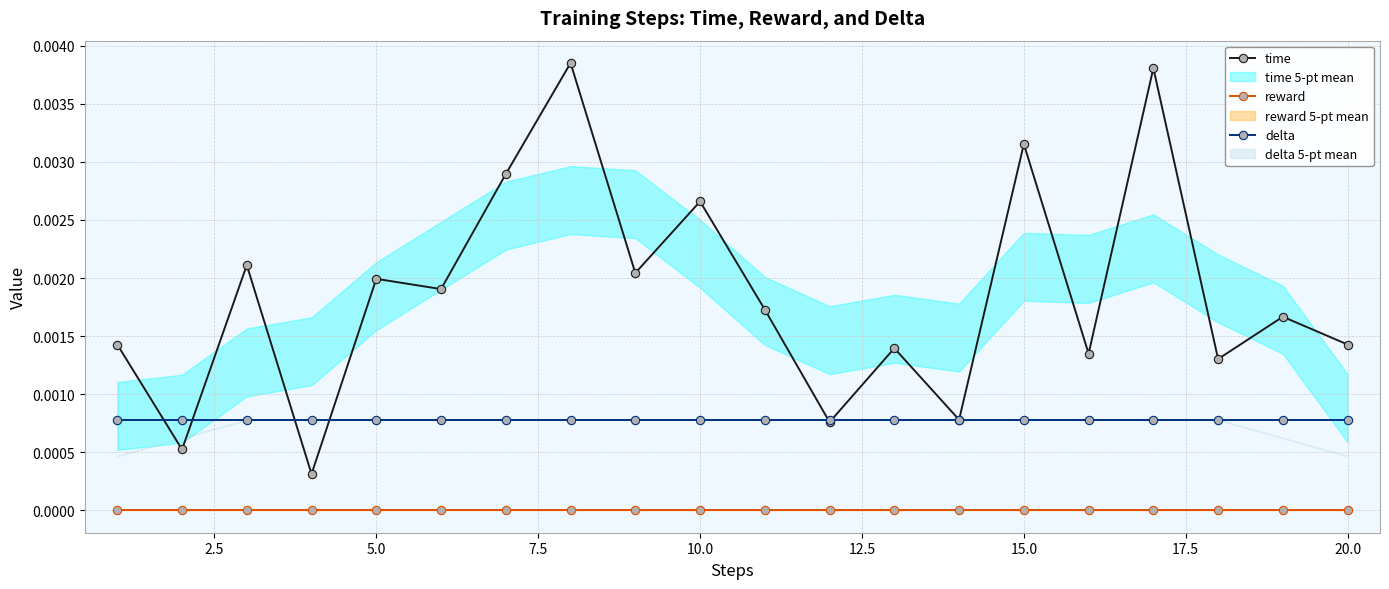

True or false: delta and reward cross at least once.

False